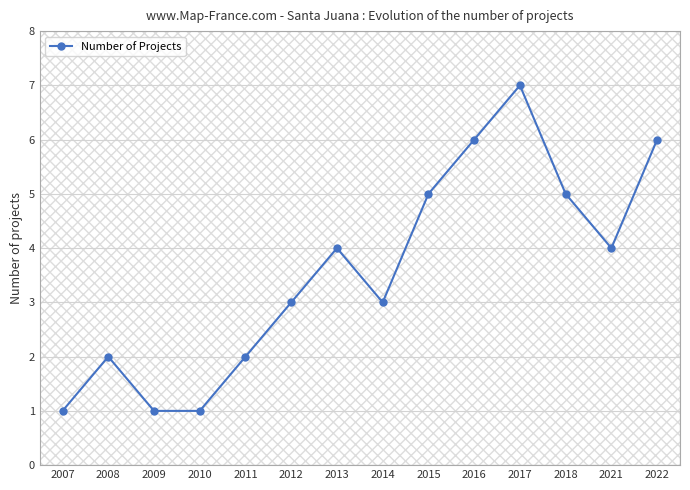

Count the number of values greater than 4.

5